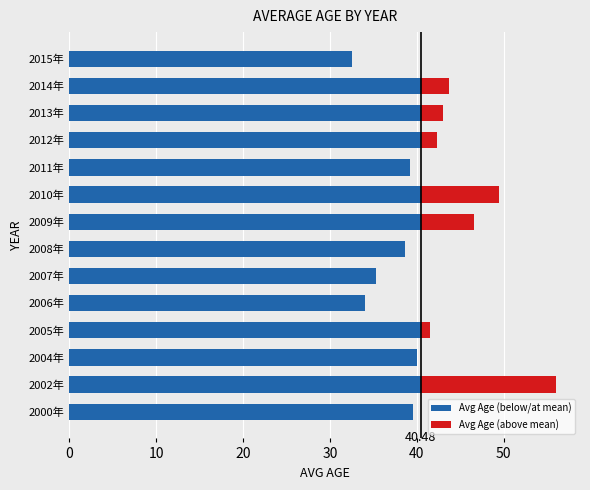

At which category is the sum across all series the highest?

2002年